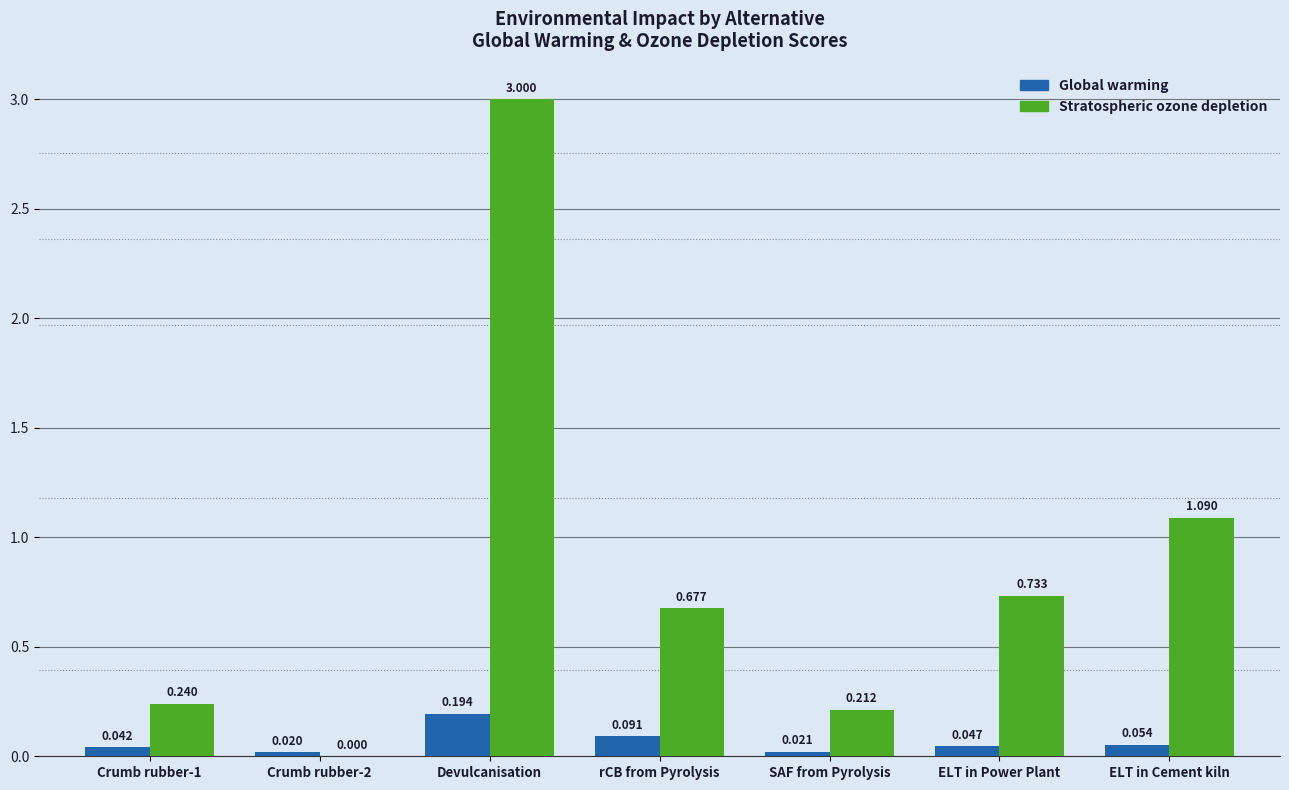

Is the value of Global warming at rCB from Pyrolysis greater than the value of Stratospheric ozone depletion at ELT in Power Plant?

No